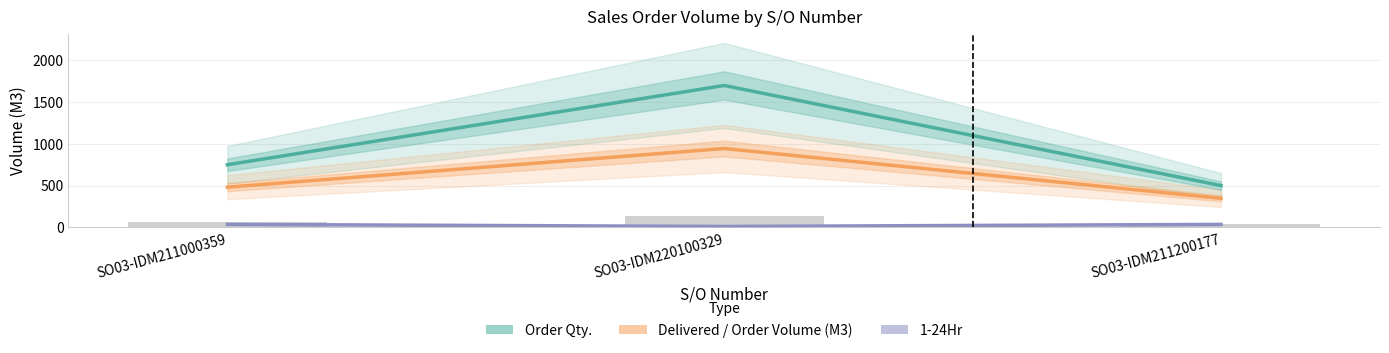

Read the Order Qty. value at SO03-IDM220100329.

1700.0